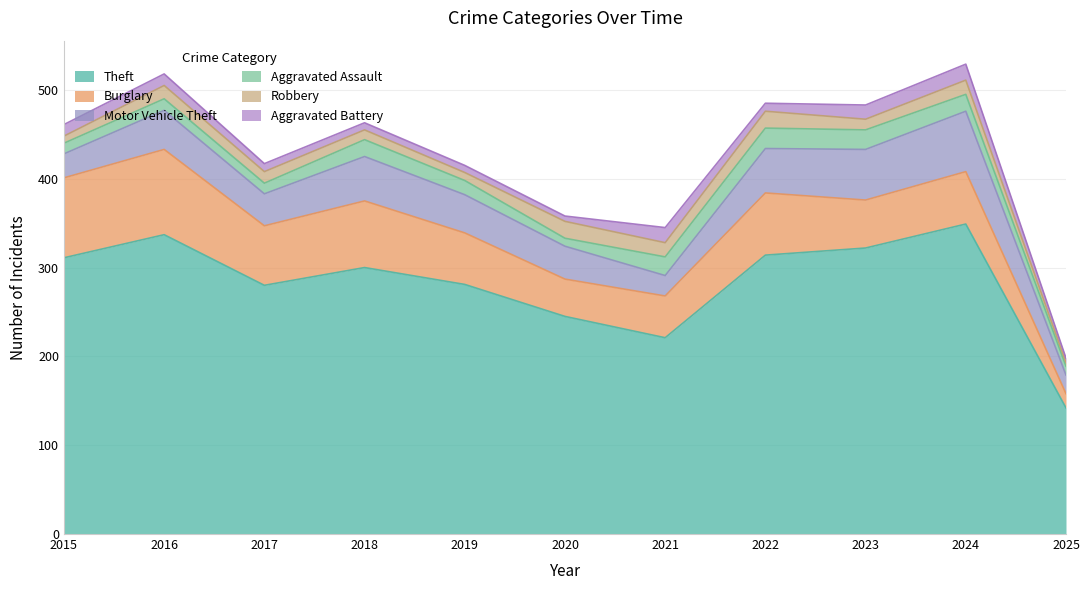

What is the value of the Aggravated Assault point at the 3rd from the left?

12